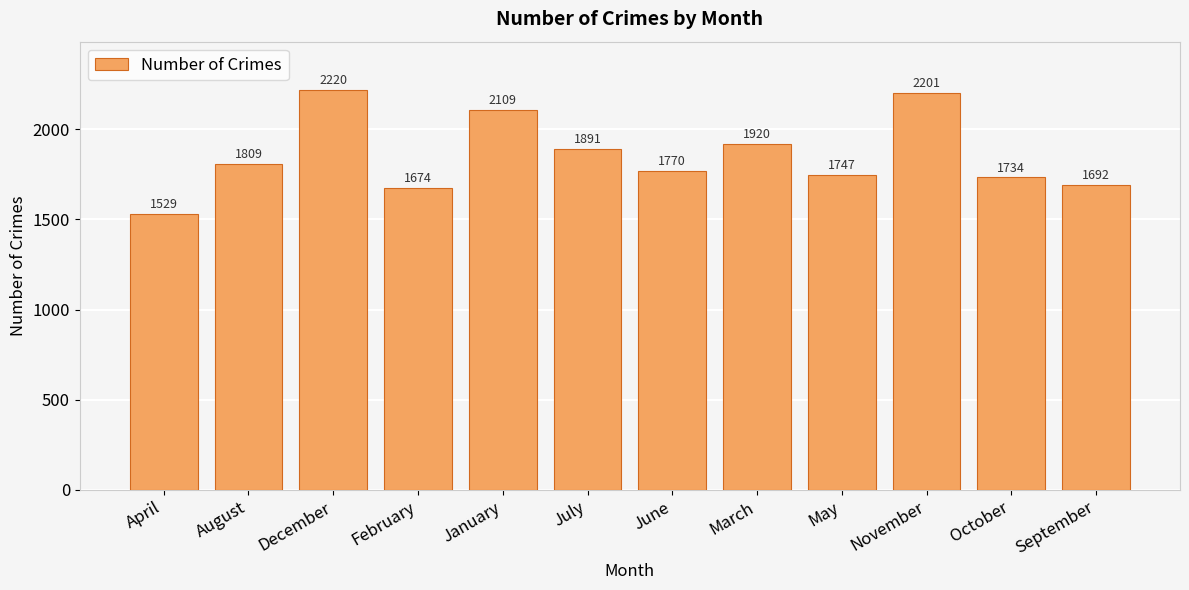

What is the value of the 6th bar from the left?

1891